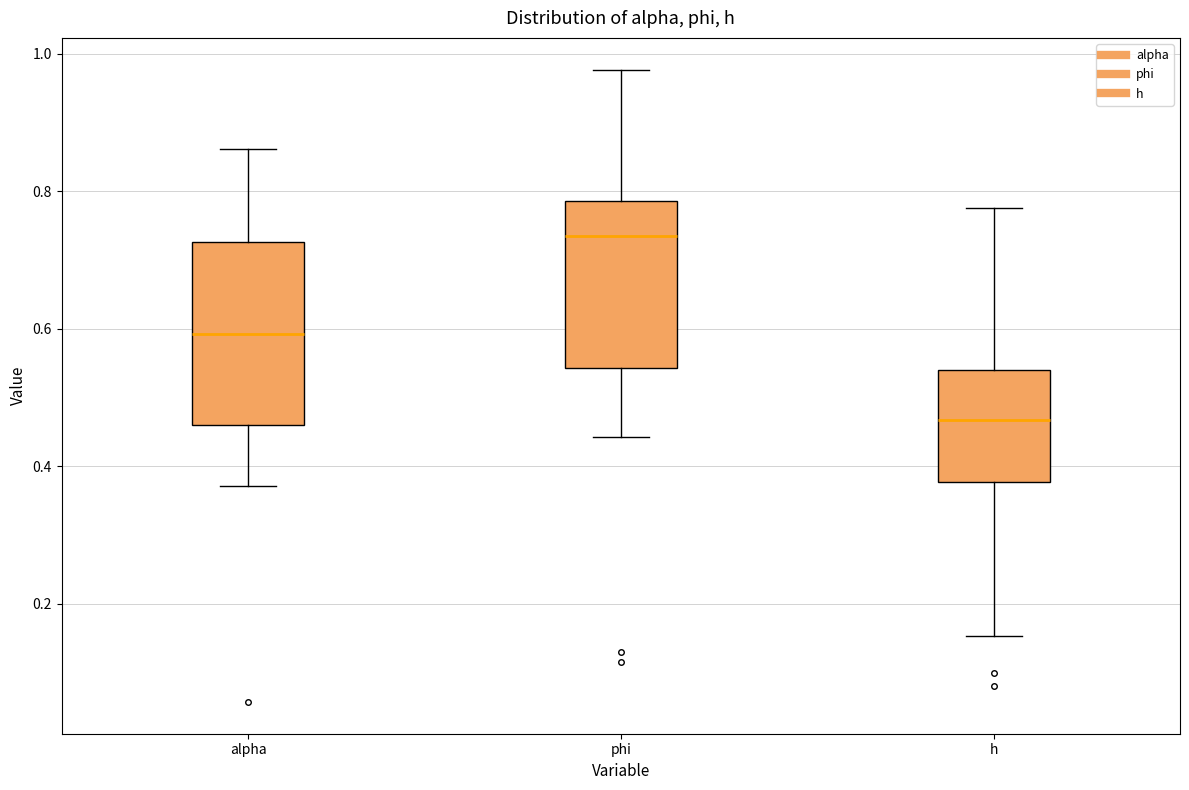

Comparing the boxes themselves (not the whiskers), which one is the tallest?

alpha